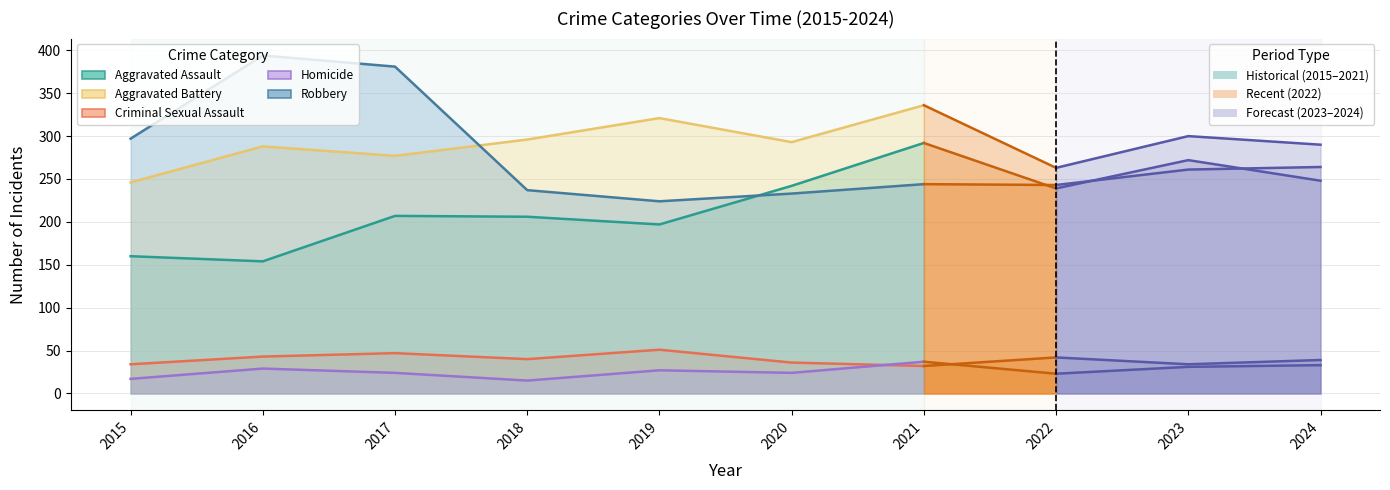

What are all the series names shown in the legend?

Aggravated Assault, Aggravated Battery, Criminal Sexual Assault, Homicide, Robbery